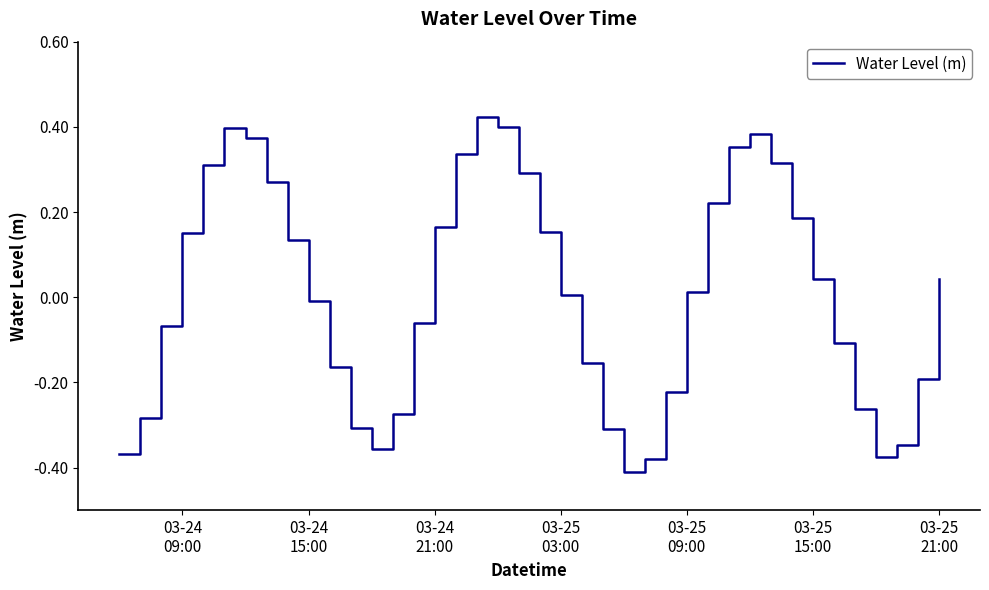

Does the chart have visible grid lines?

No